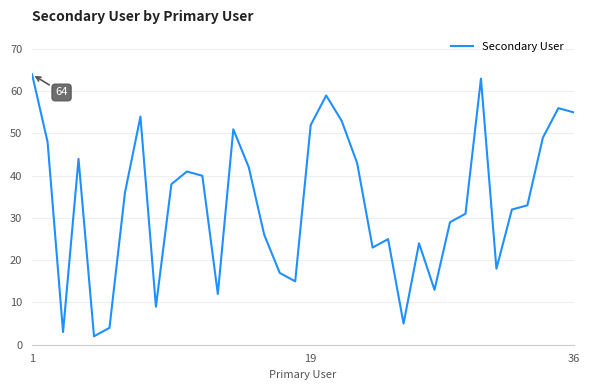

Reading left to right, what are all the values shown in this chart?

64	48	3	44	2	4	36	54	9	38	41	40	12	51	42	26	17	15	52	59	53	43	23	25	5	24	13	29	31	63	18	32	33	49	56	55